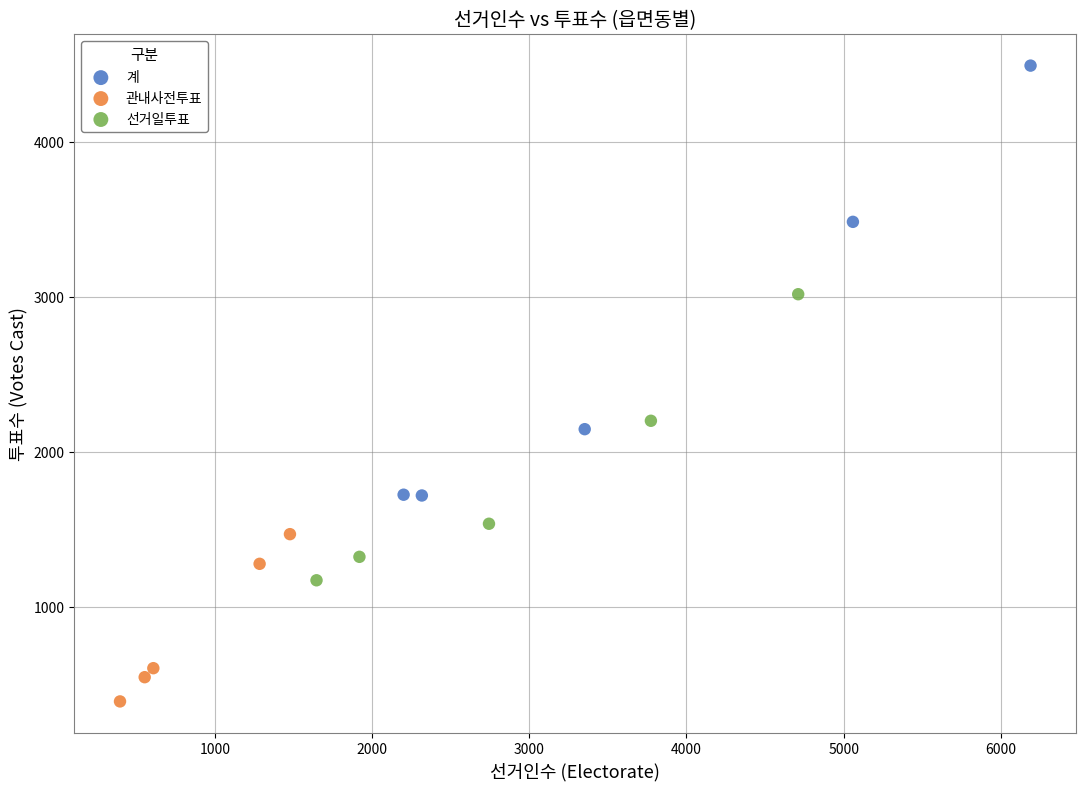

Which series reaches the minimum Y coordinate?

관내사전투표